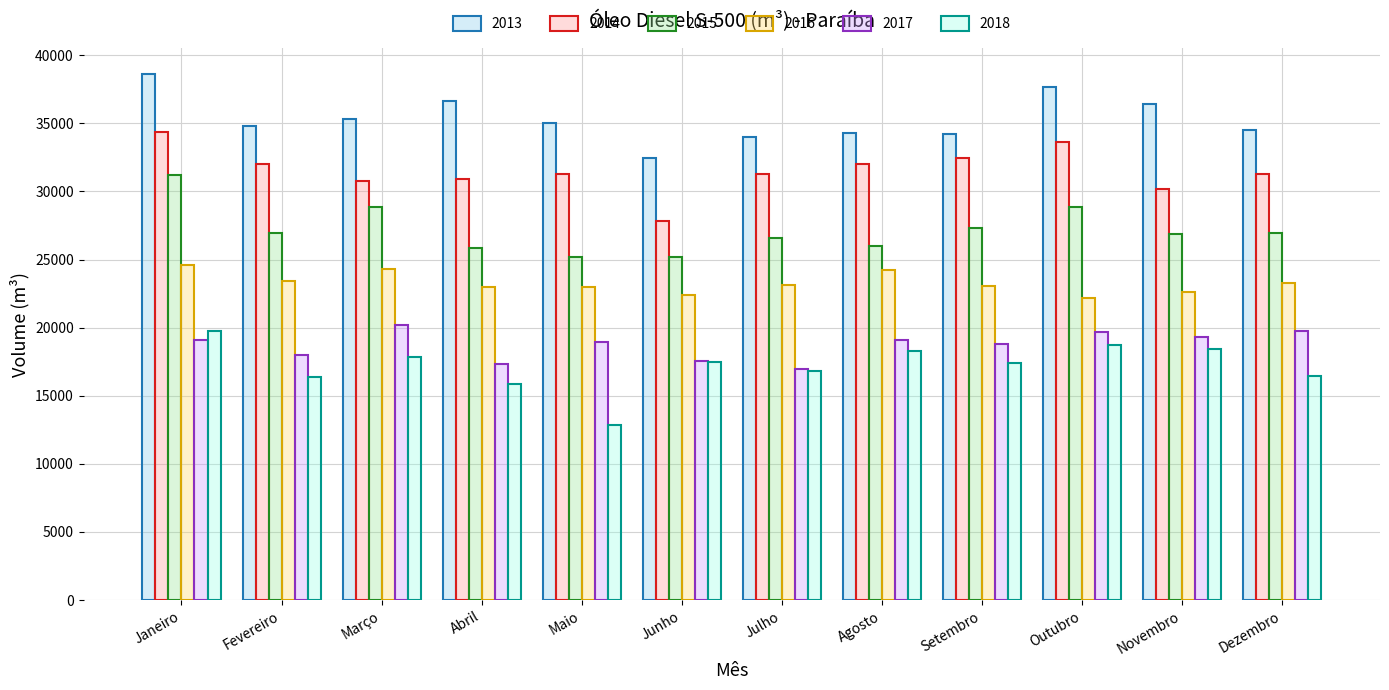

What is the minimum value shown in the chart?

12836.8